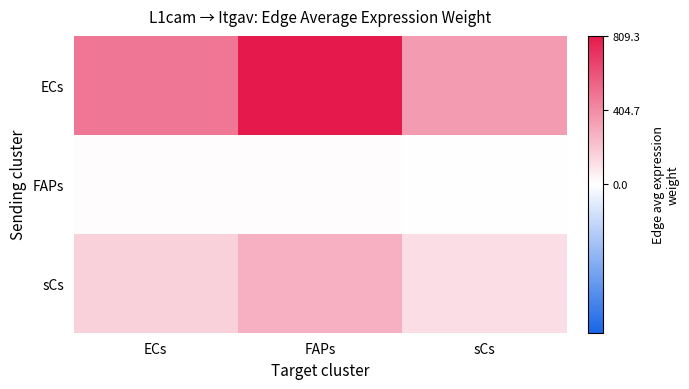

Which series has the largest range (max minus min)?

ECs